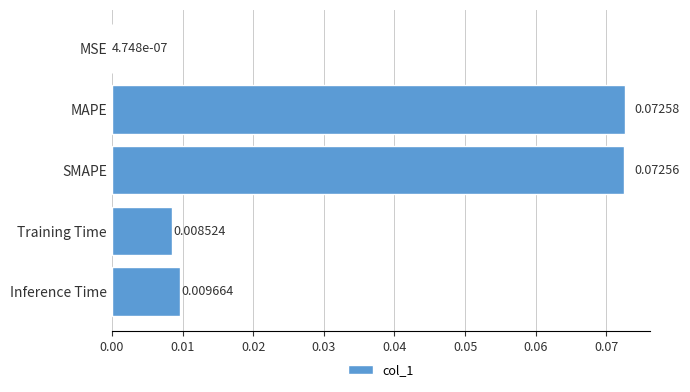

Between Inference Time and MAPE, which is larger?

MAPE